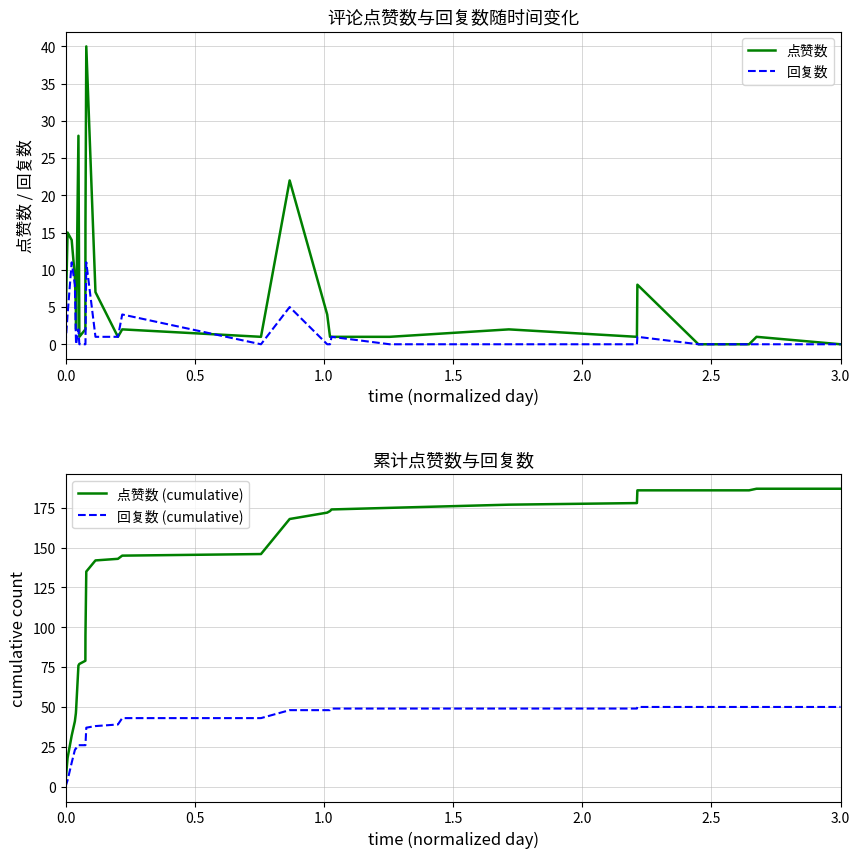

How many data points in 回复数 (cumulative) are above 43?

14